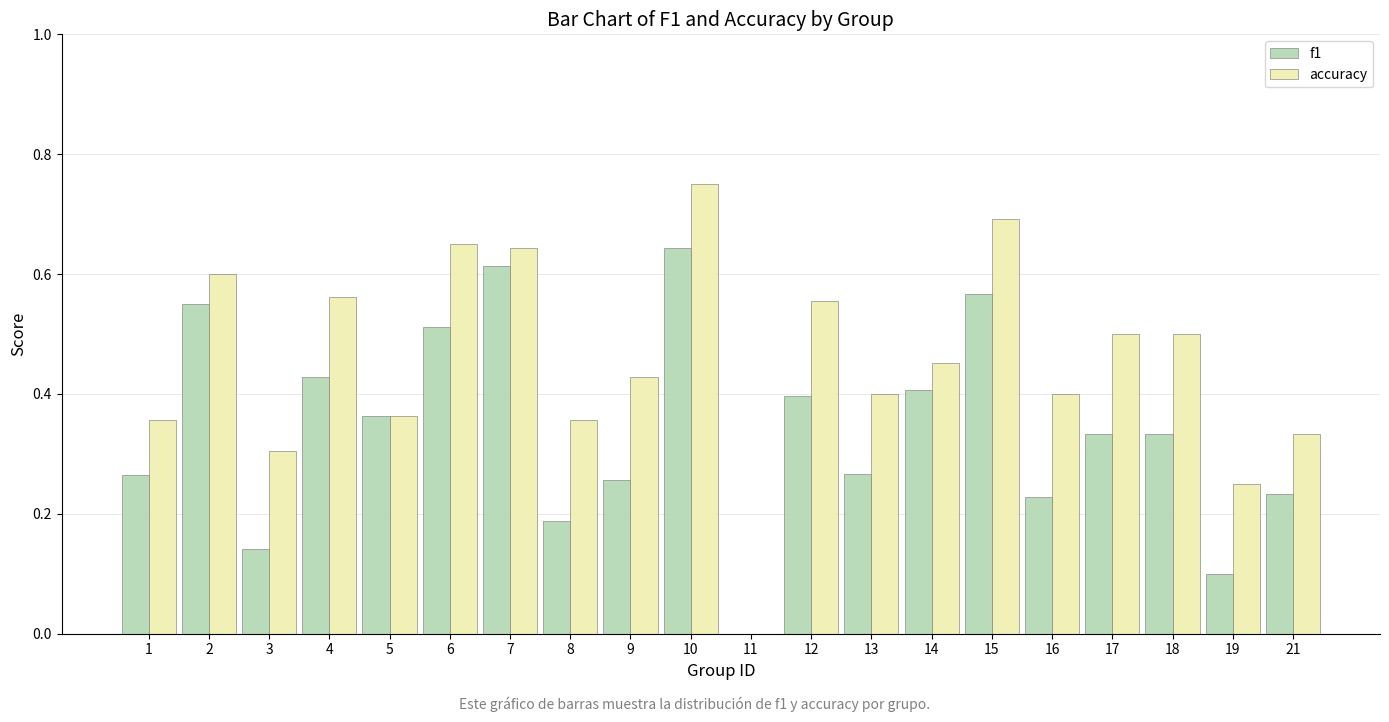

What is the total value across all series at 15?

1.3